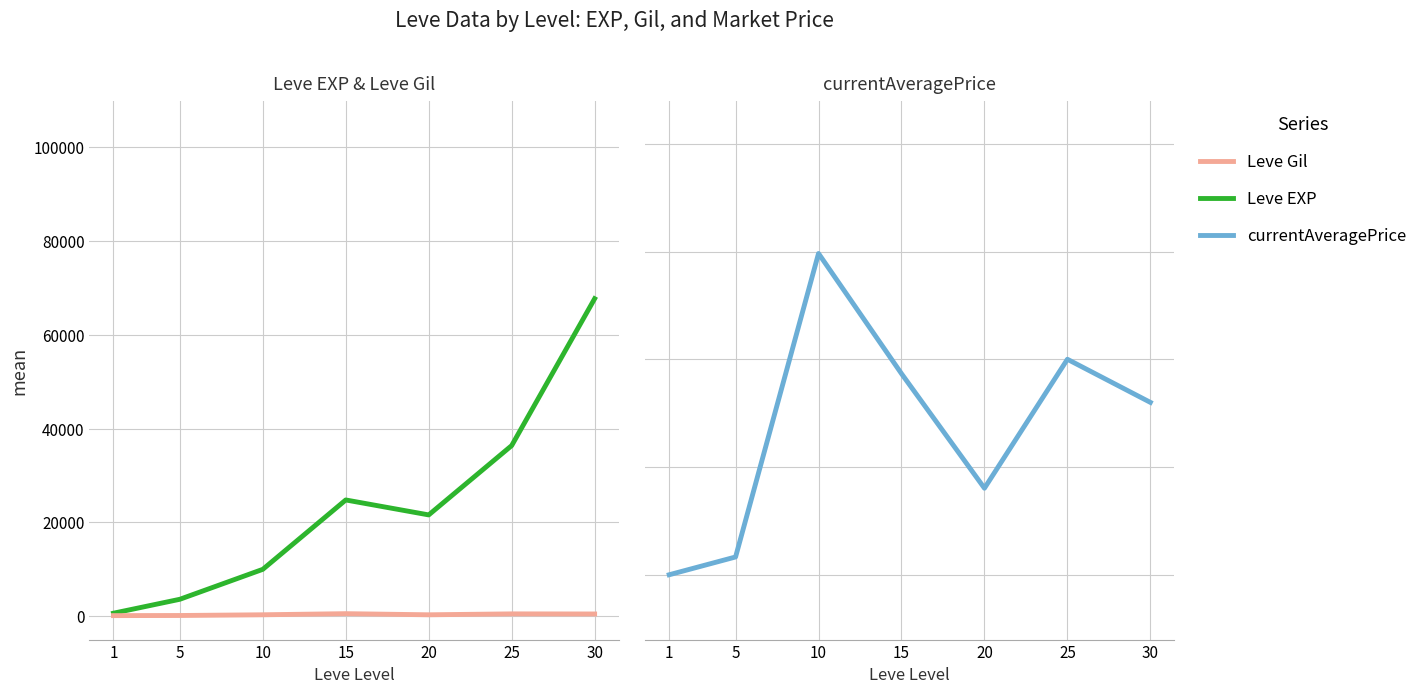

List the labels in order of Leve EXP value, smallest first.

1, 5, 10, 20, 15, 25, 30